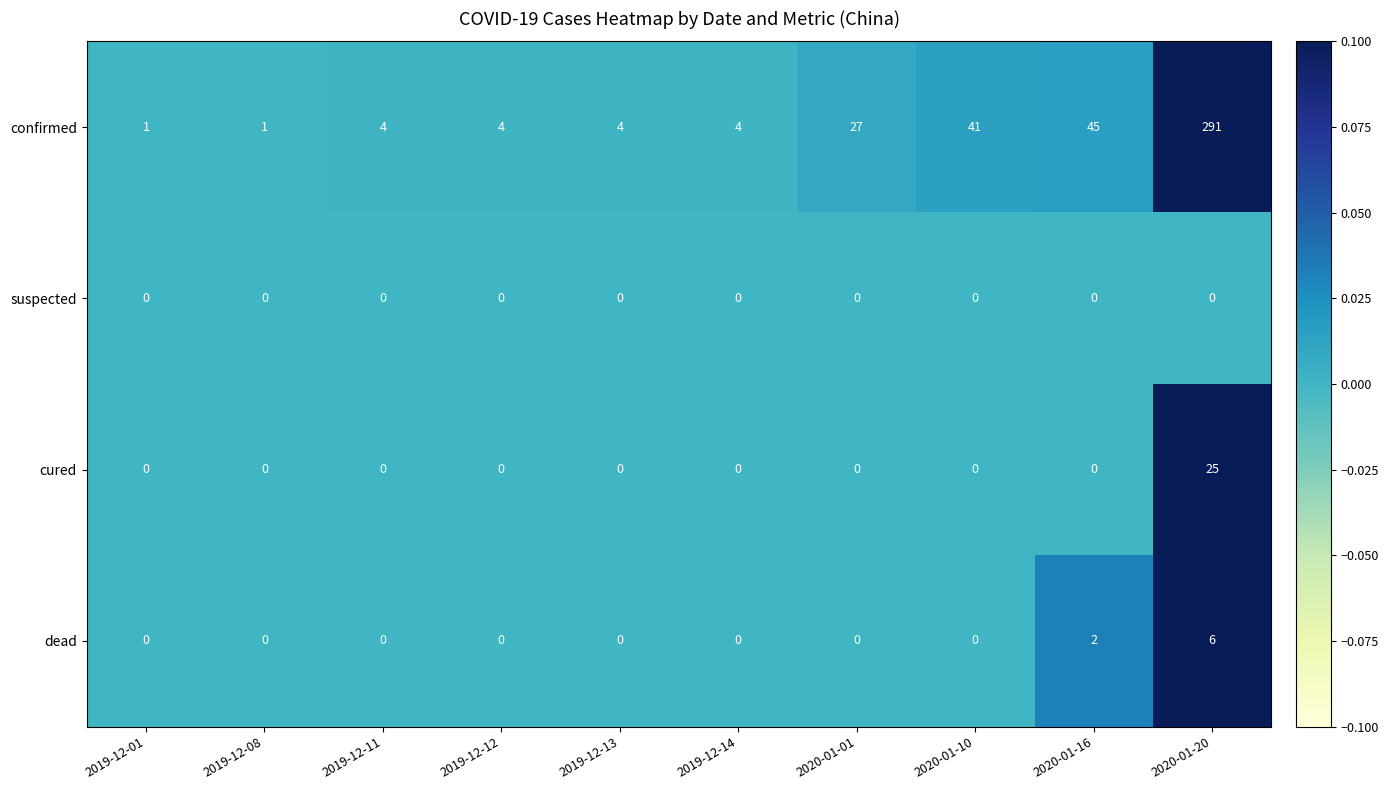

At which label is confirmed closest to 146?

2020-01-16